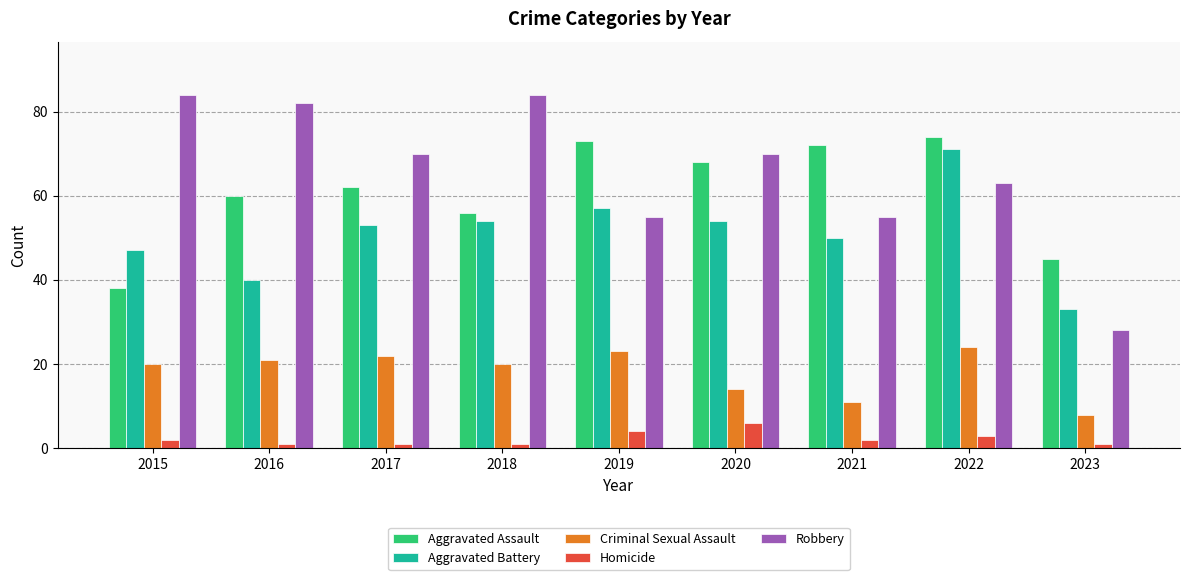

At how many categories does at least one series exceed 21?

9